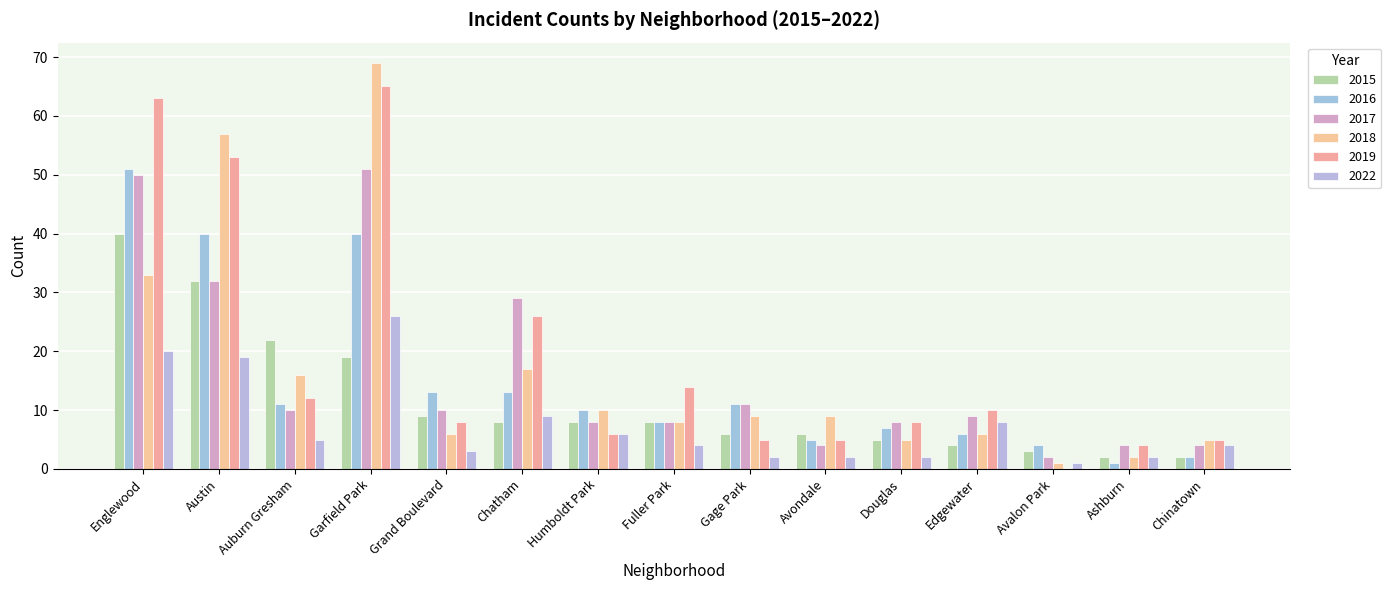

How many groups of bars are there?

15